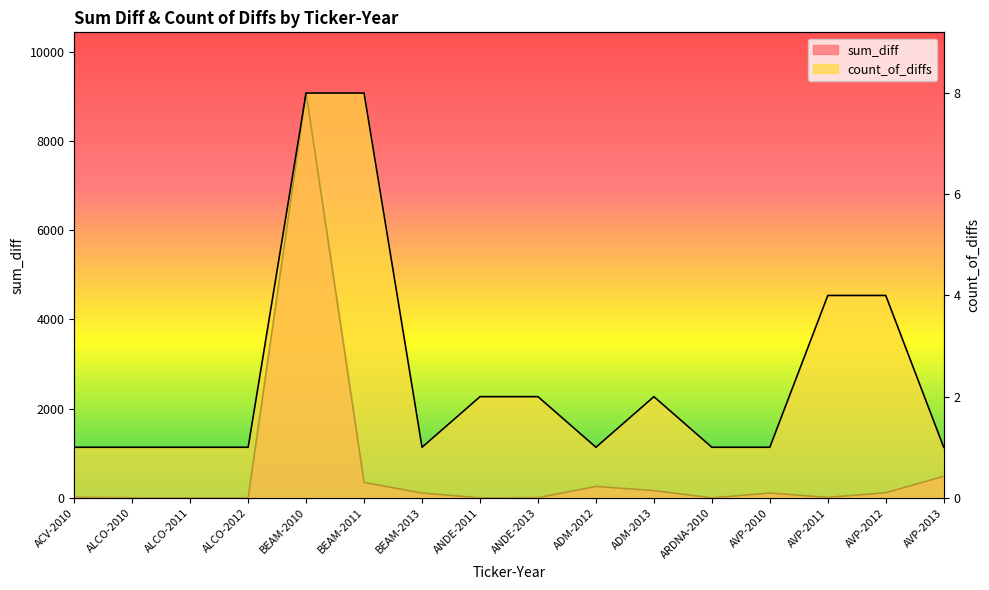

Reading left to right, transcribe all the data shown in this chart.

sum_diff: 15.2	3.1	1.7	1.9	9076.5	346.7	107.3	1.7	4.5	256.0	163.0	0.4	108.6	10.9	116.0	483.9
count_of_diffs: 1.0	1.0	1.0	1.0	8.0	8.0	1.0	2.0	2.0	1.0	2.0	1.0	1.0	4.0	4.0	1.0